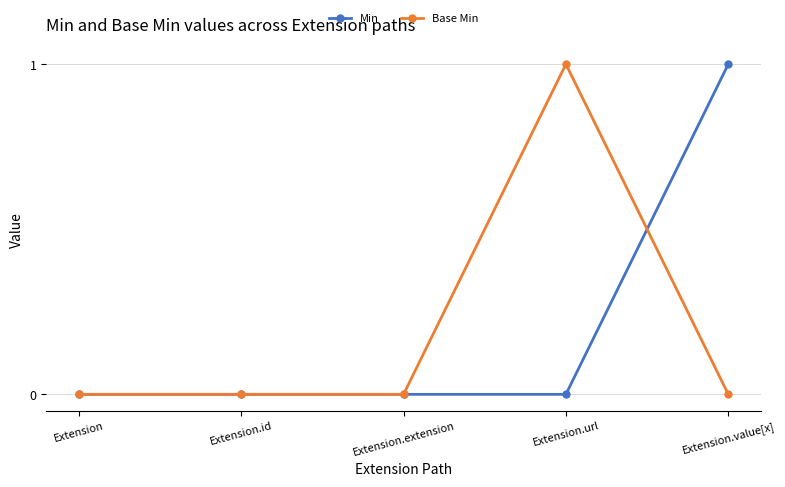

Reading right to left, transcribe all the data shown in this chart.

Min: Extension.value[x]=1	Extension.url=0	Extension.extension=0	Extension.id=0	Extension=0
Base Min: Extension.value[x]=0	Extension.url=1	Extension.extension=0	Extension.id=0	Extension=0